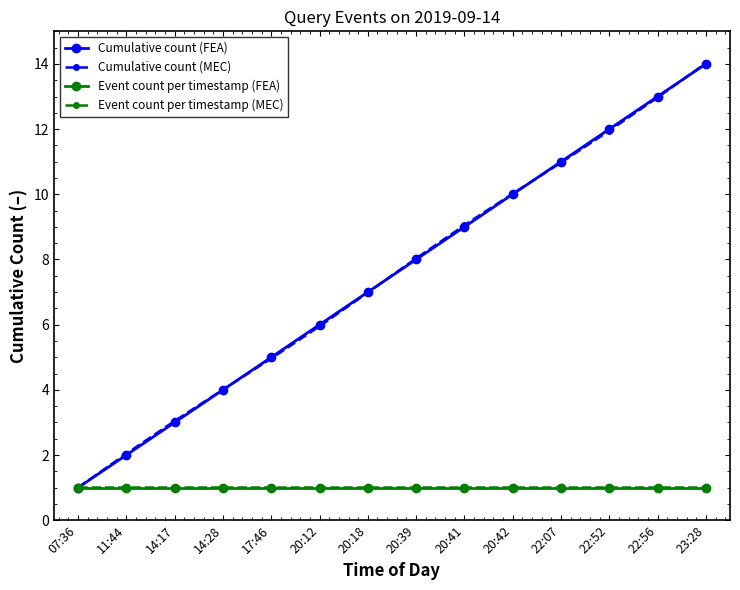

What is the difference between the highest and lowest values at 22:52?

11.0